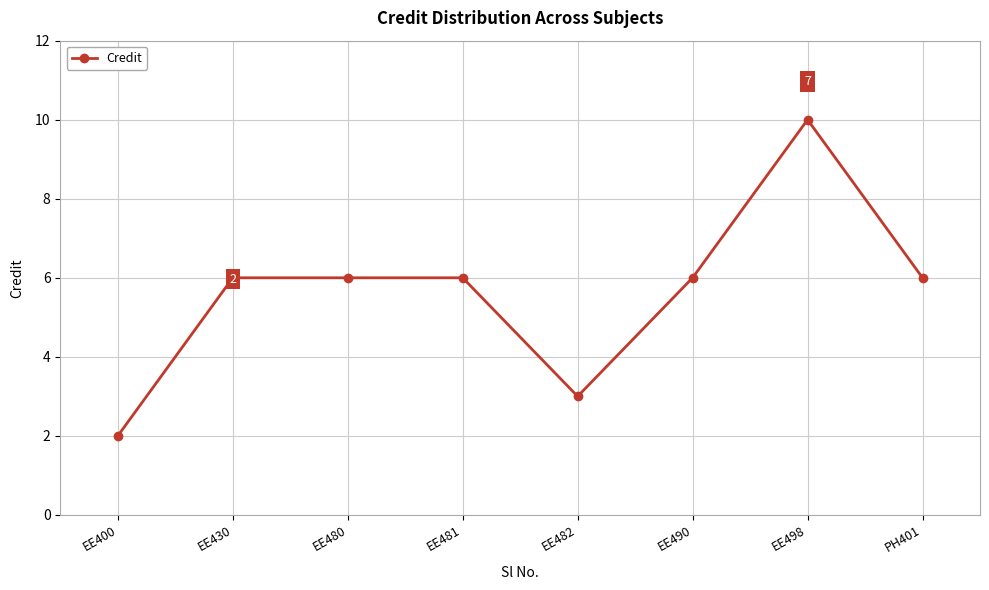

How many lines are shown in the chart?

1